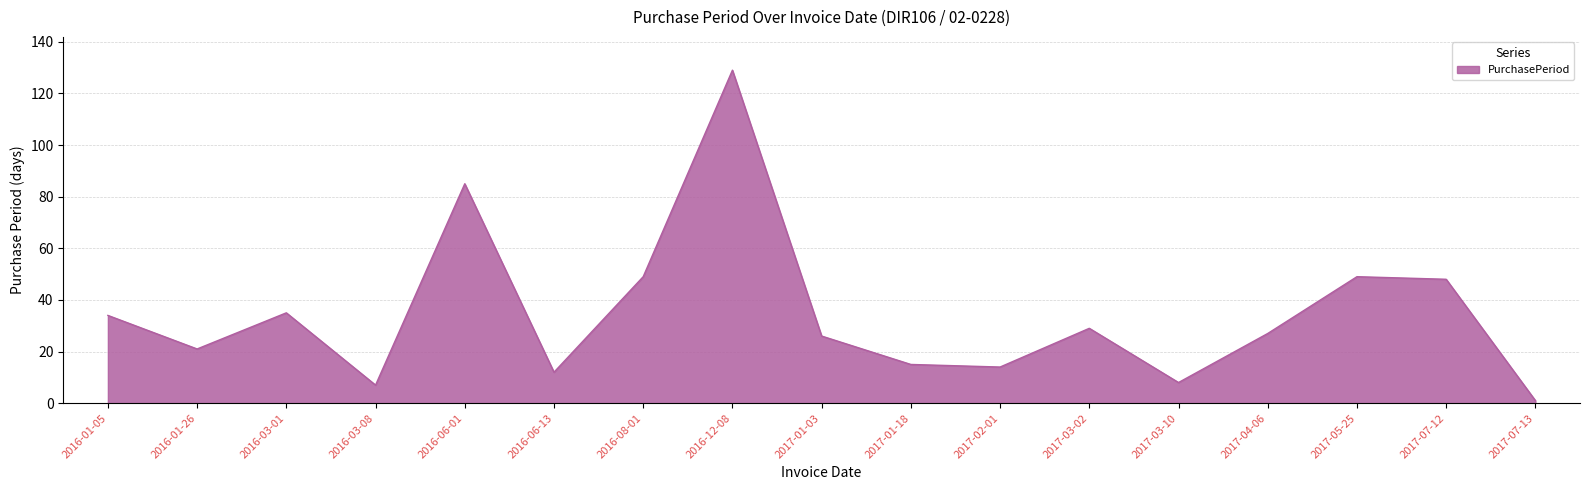

How many lines are shown in the chart?

1